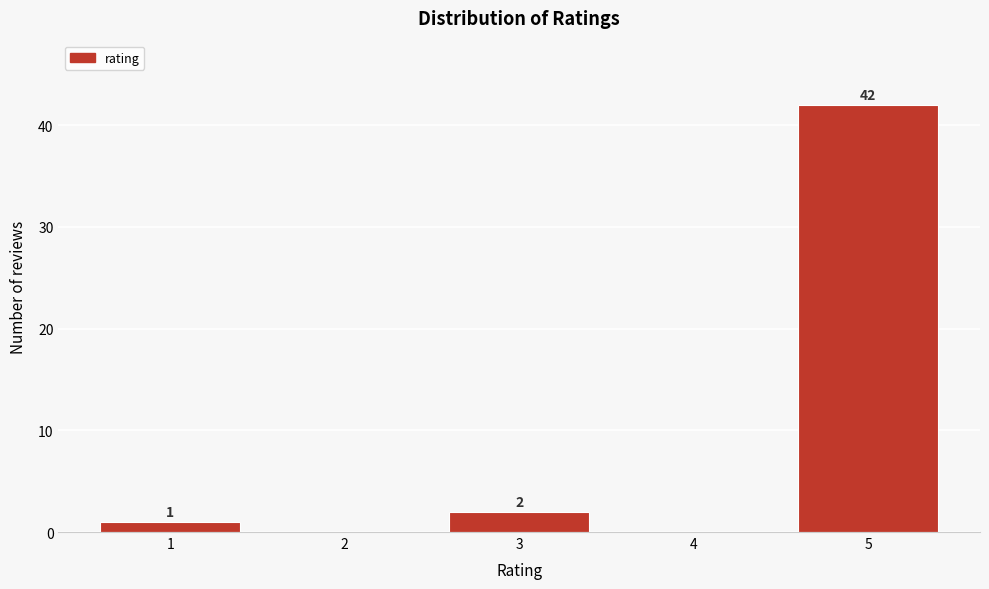

Reading left to right, list all the values displayed in this chart.

1=1	2=0	3=2	4=0	5=42